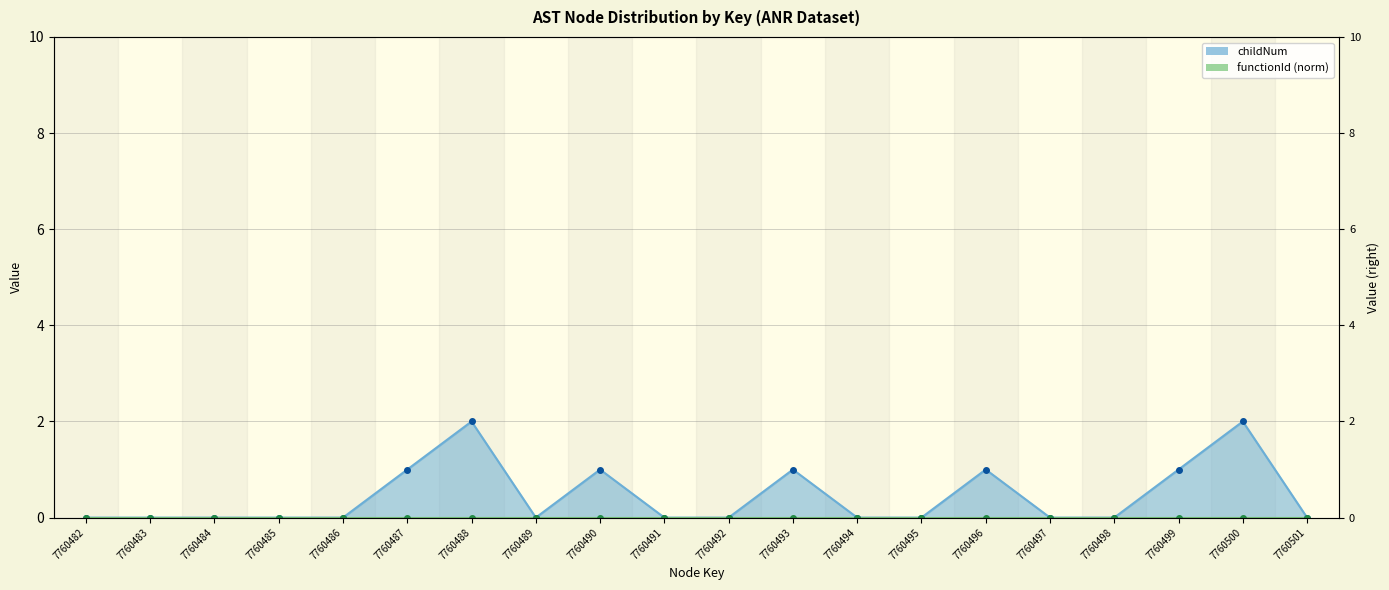

At which label is the value closest to 1?

7760487